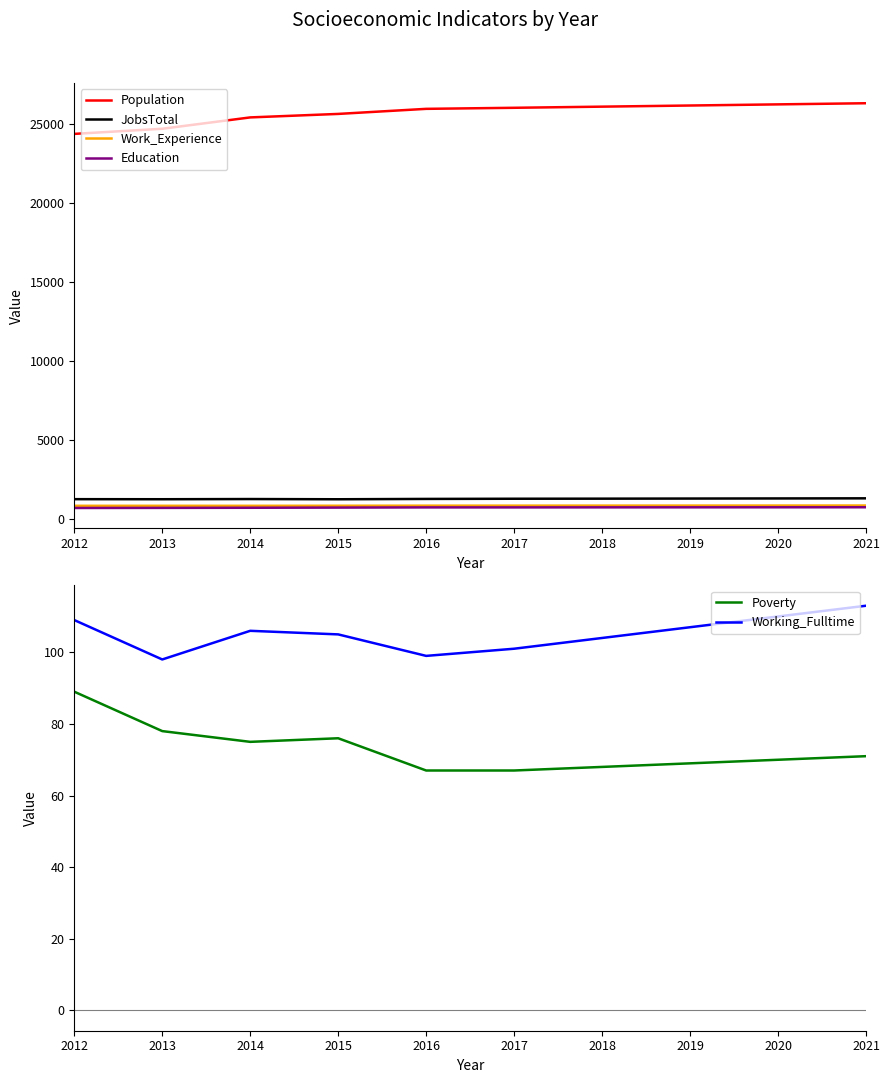

True or false: Population has a value of 25629 at 2015.

True